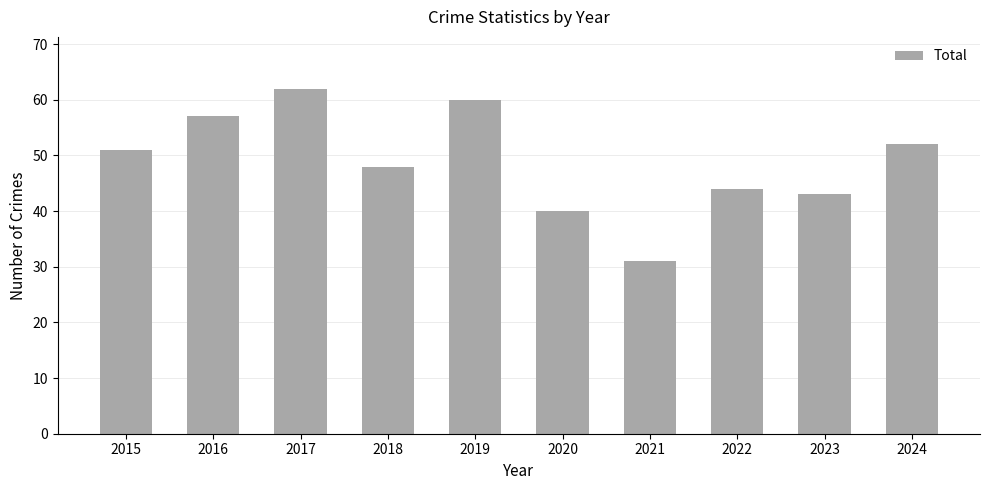

What is the smallest value displayed?

31